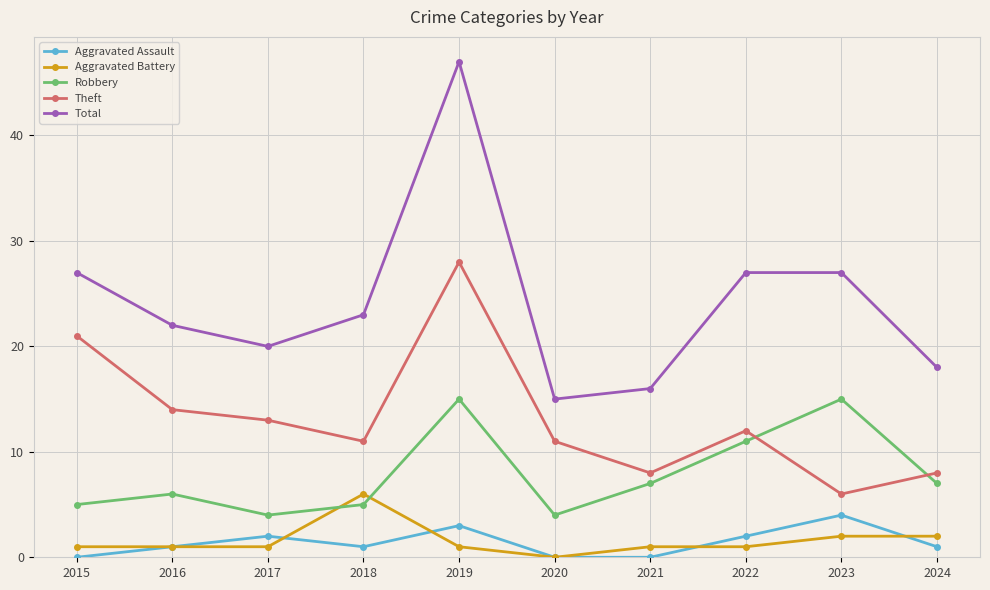

The Robbery series shows 8 at 2018. True or false?

False